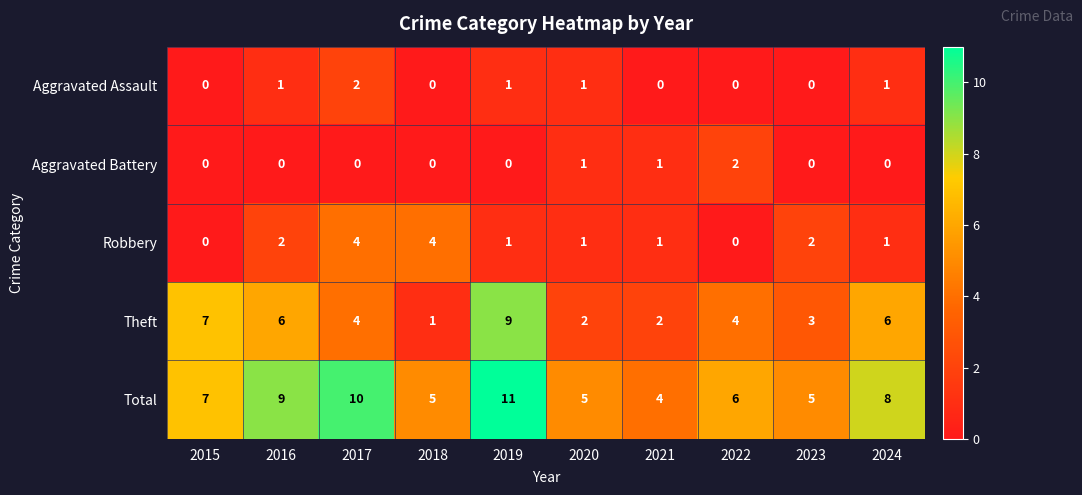

Which series has the widest spread of values?

Theft